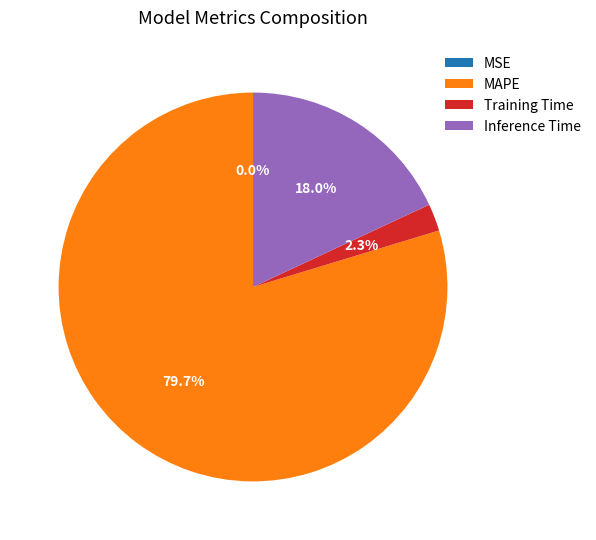

Which slice represents more than half of the pie?

MAPE